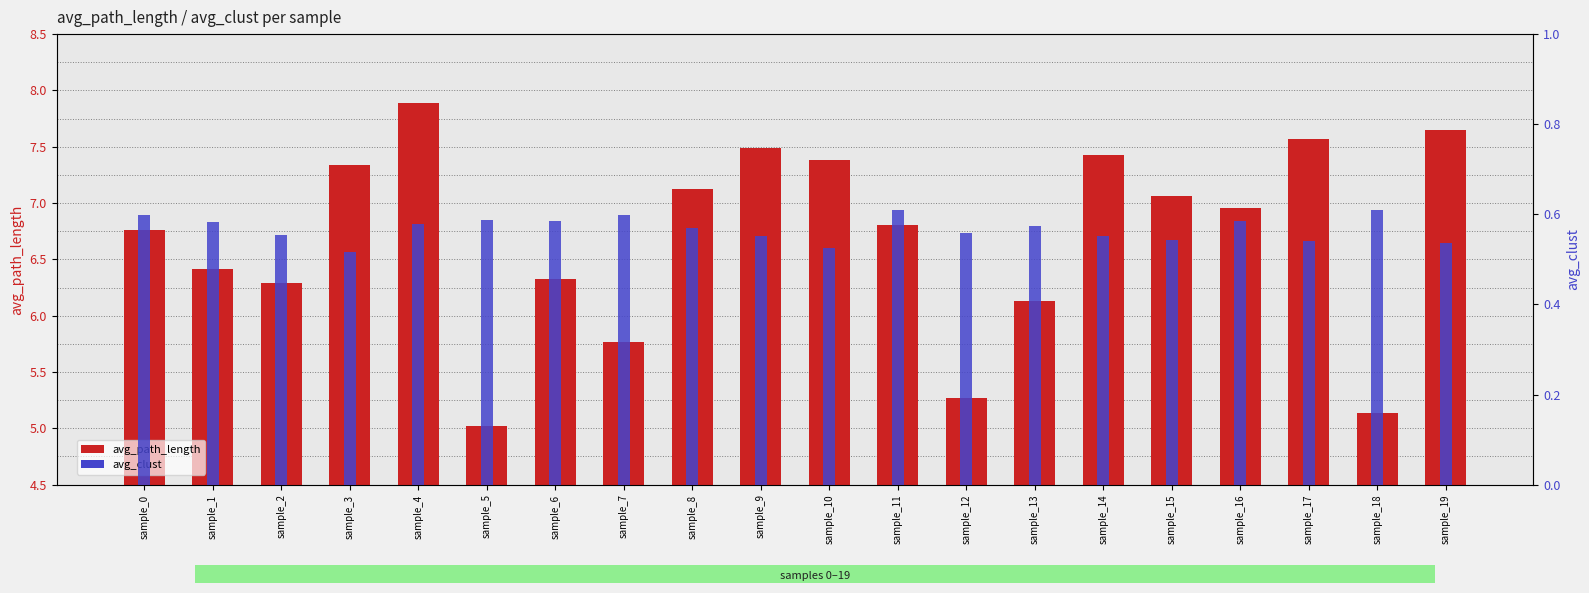

Where does the avg_path_length series first go above 6?

sample_0